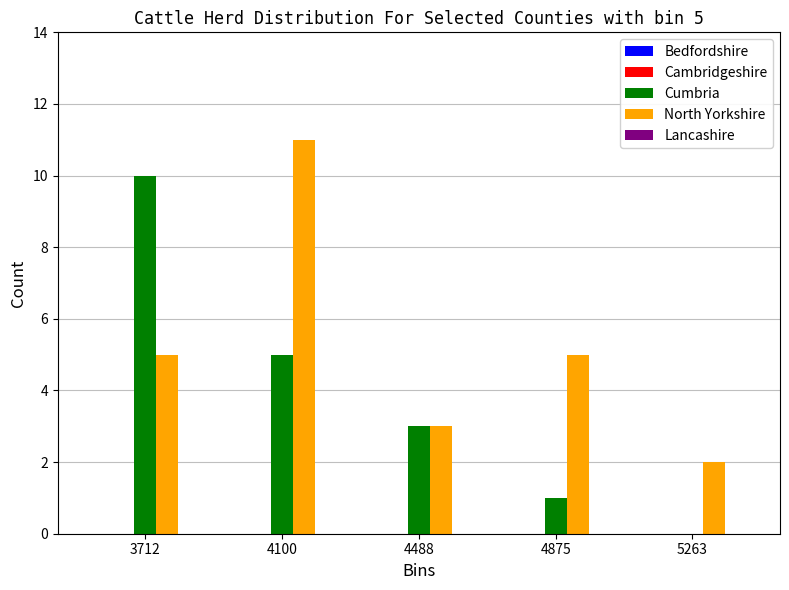

At which label does North Yorkshire reach its peak?

4100